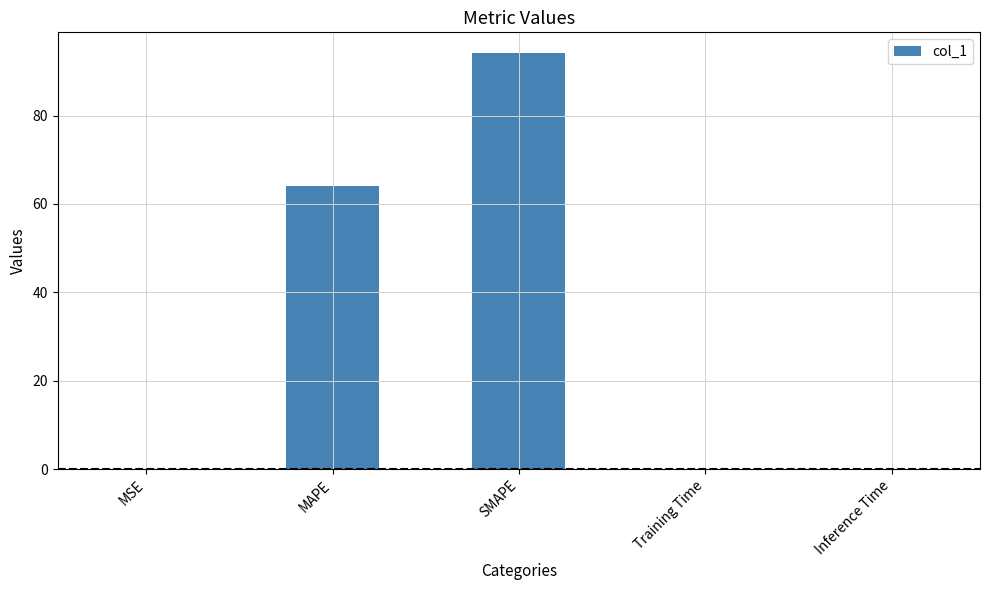

Which has a higher value, MSE or MAPE?

MAPE